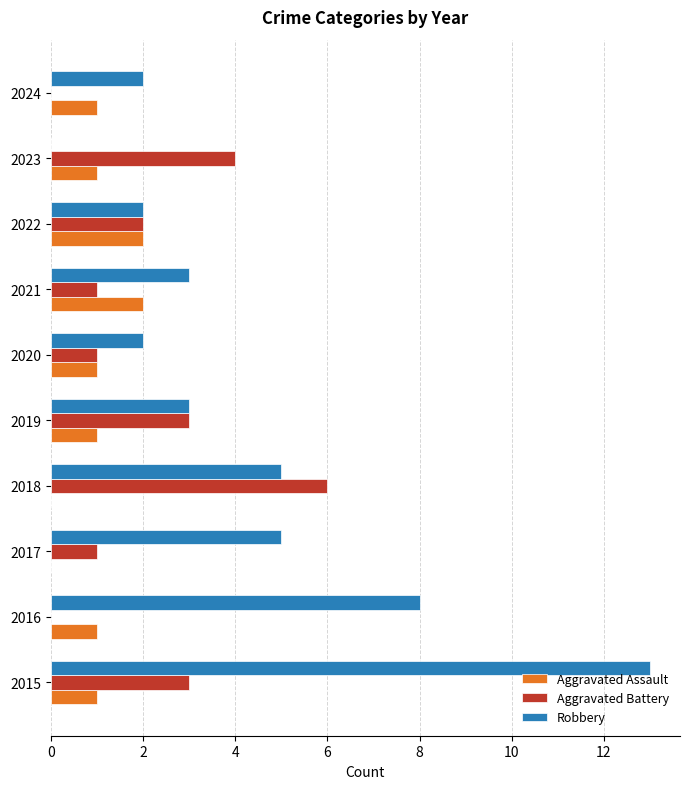

What is the sum of the Robbery values at 2021 and 2016?

11